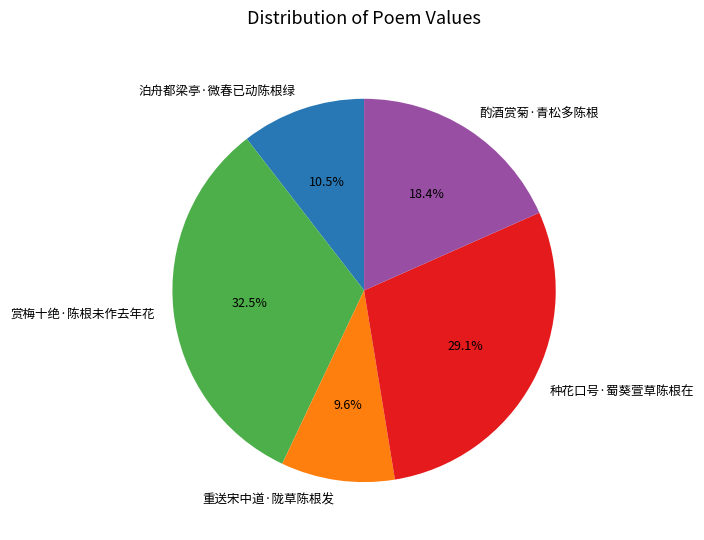

How much of the chart is everything except 酌酒赏菊·青松多陈根?

81.6%